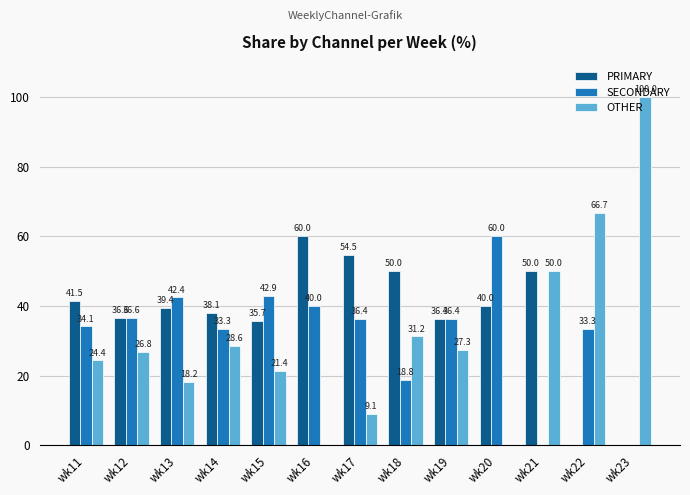

Read the OTHER value at wk14.

28.6